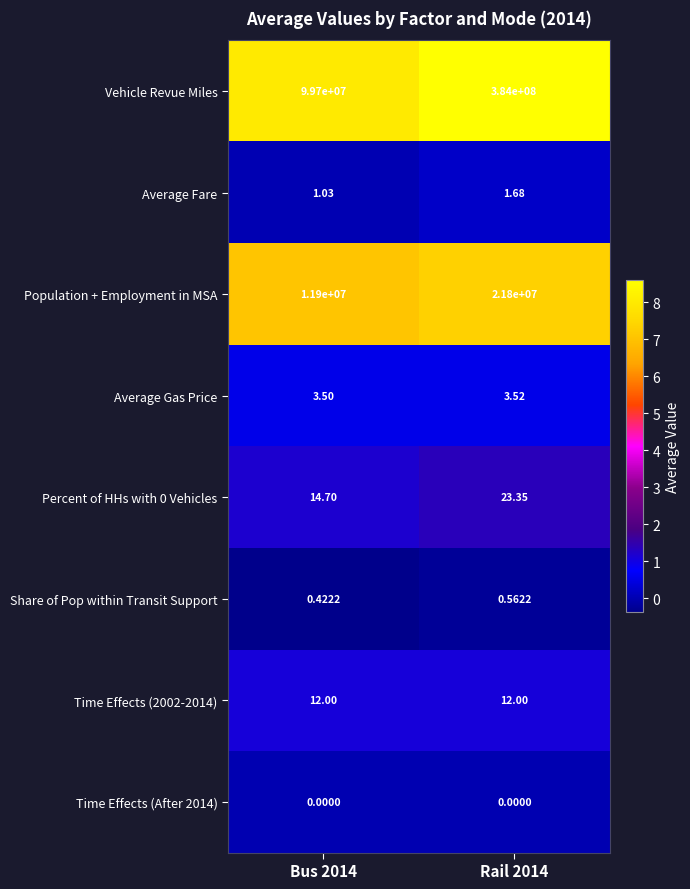

Which series changed the most between Bus 2014 and Rail 2014?

Vehicle Revue Miles